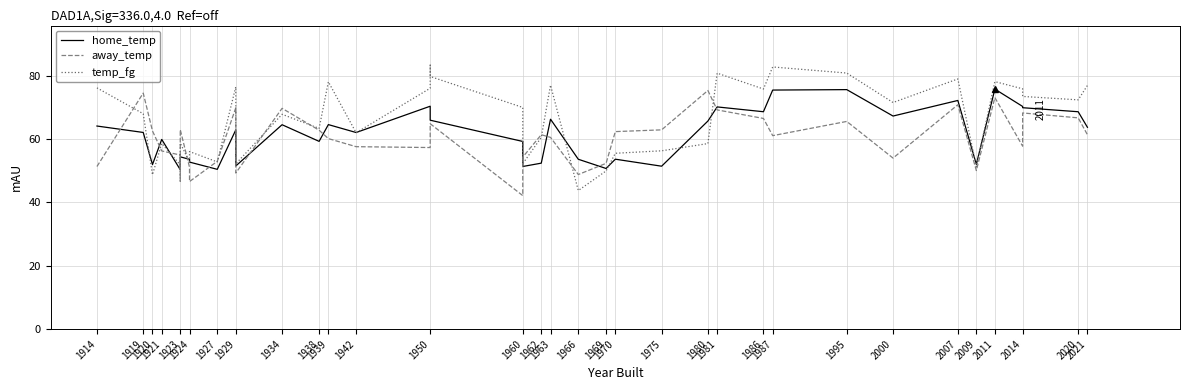

At how many categories does at least one series exceed 77?

9